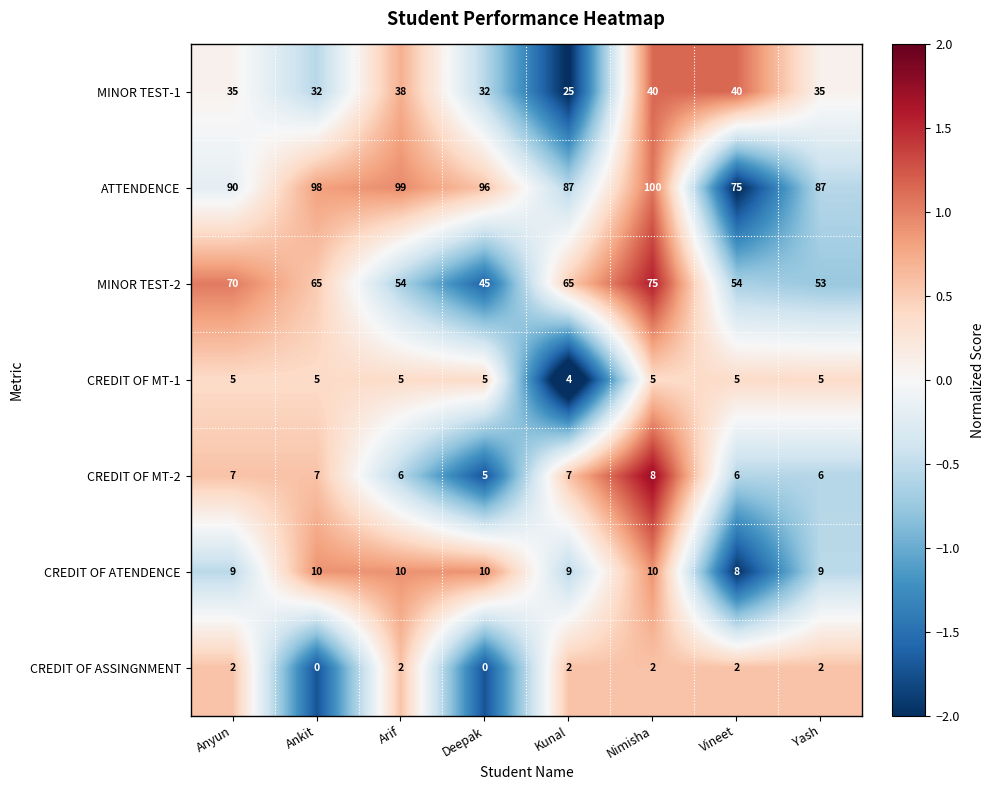

Which label corresponds to the largest value in the chart?

Nimisha